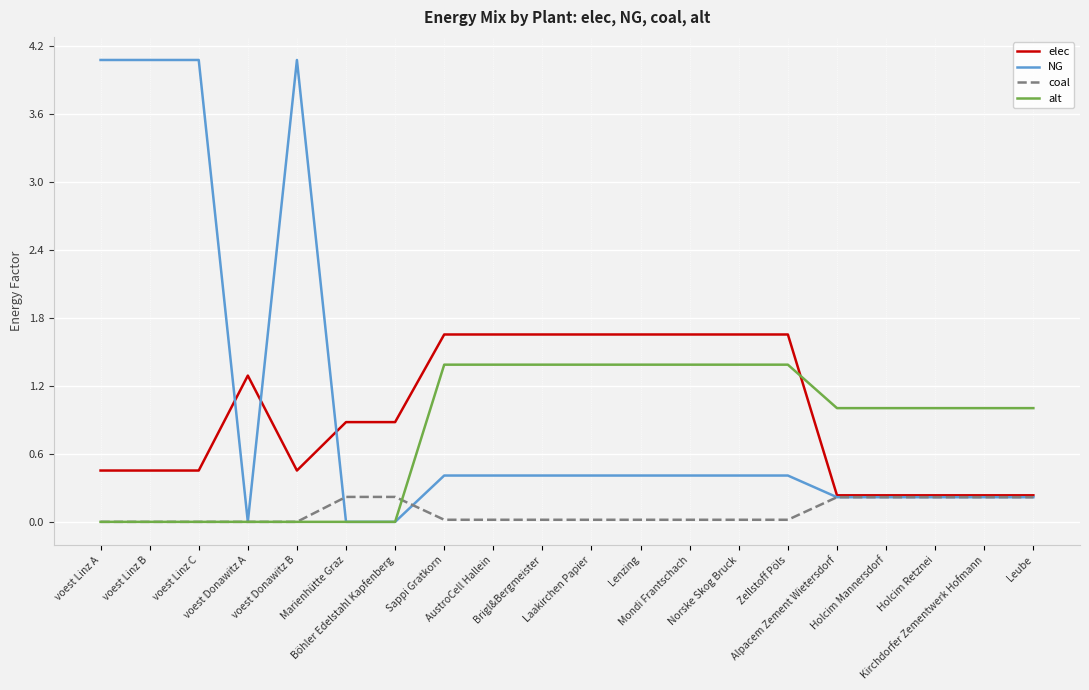

Rank the series by their maximum value, from highest to lowest.

NG, elec, alt, coal